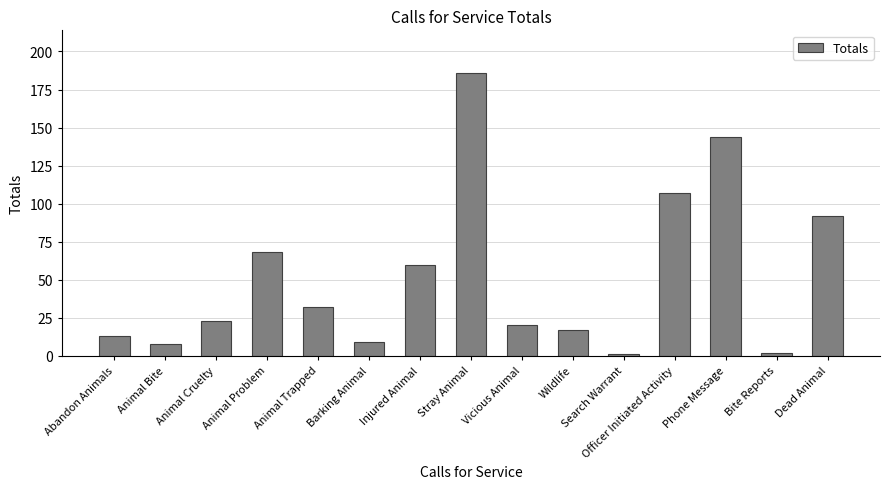

What position from the left is Animal Bite?

2